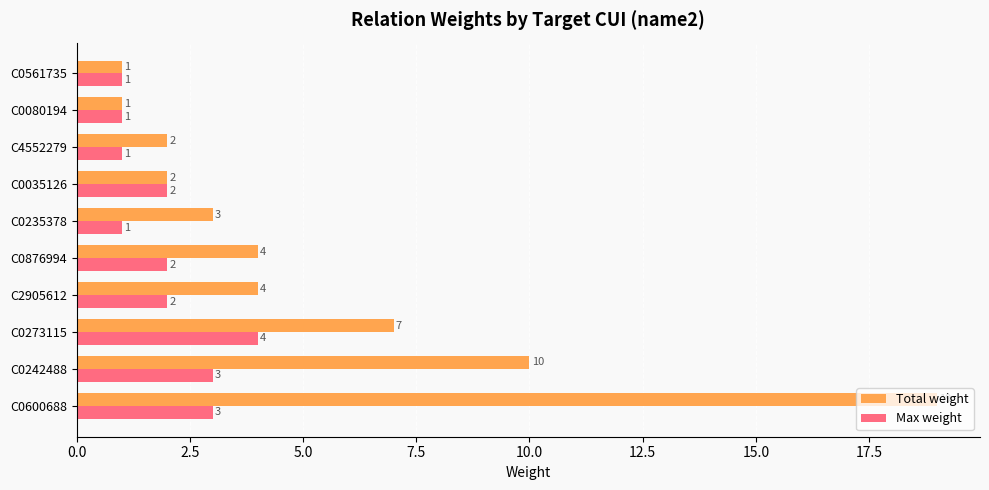

Which series has the largest total across all categories?

Total weight